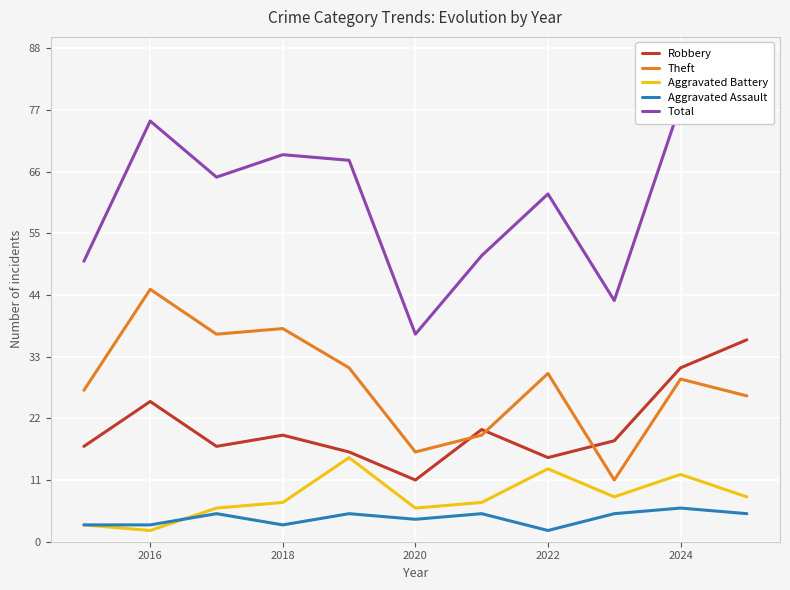

What is the maximum value for Aggravated Battery?

15